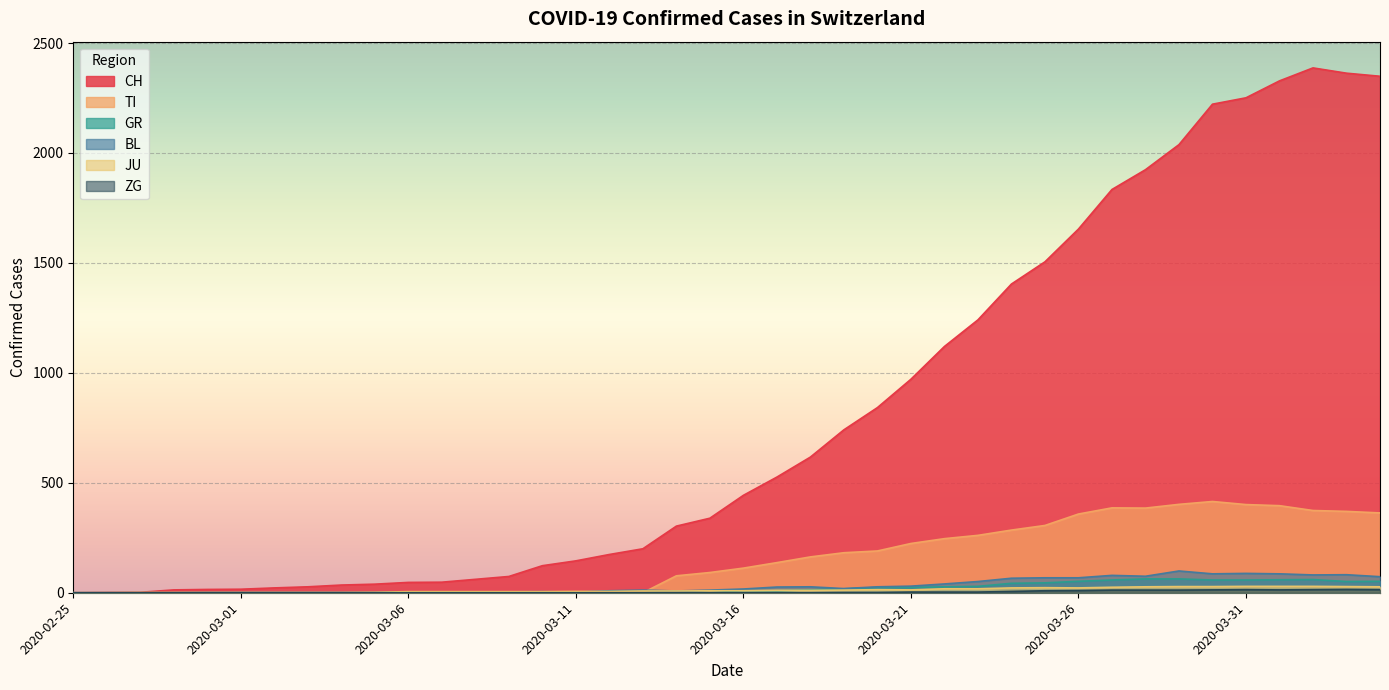

At which category does BL reach its first local peak?

2020-03-10